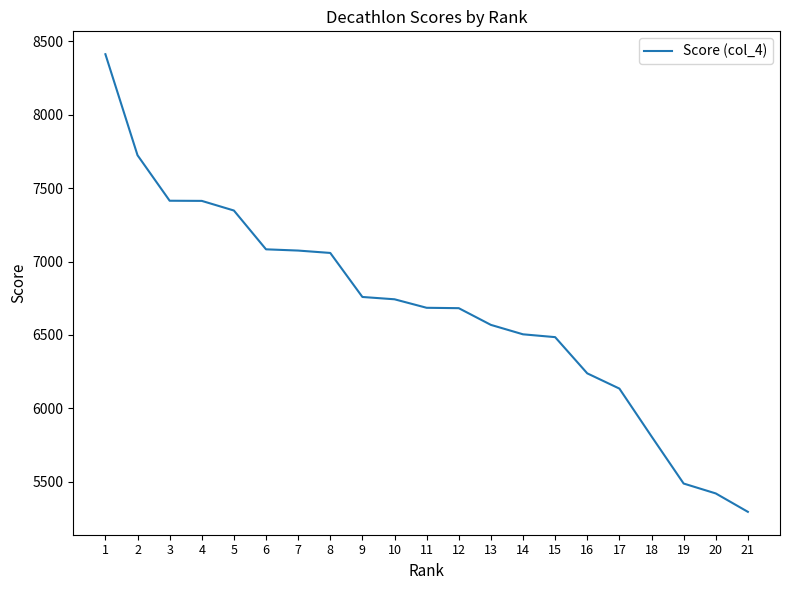

What is the change in value from 13 to 15?

-83.5